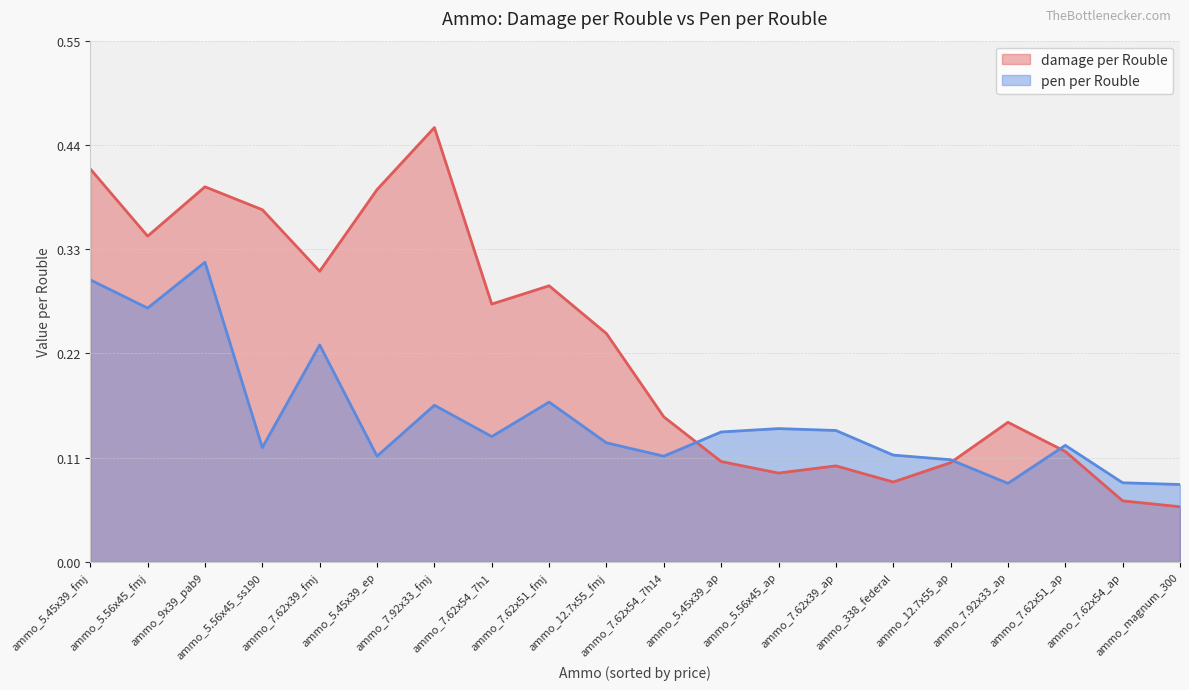

True or false: damage per Rouble has more than 1 points higher than both neighbors.

True